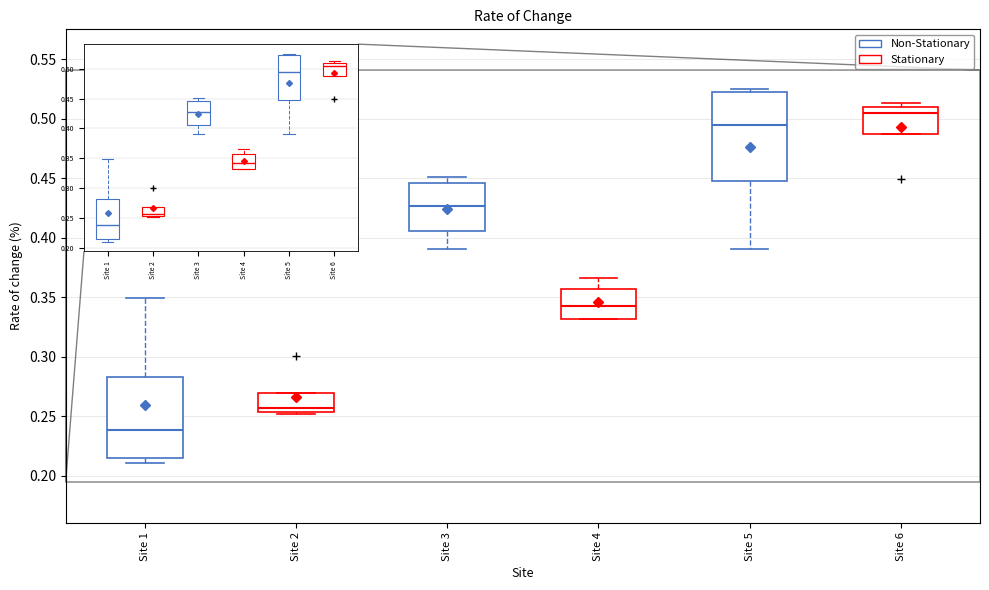

Where is the upper edge of the box for Site 3 on the y-axis? The values are not printed on the chart, so give them approximately, as read against the axis.

0.445